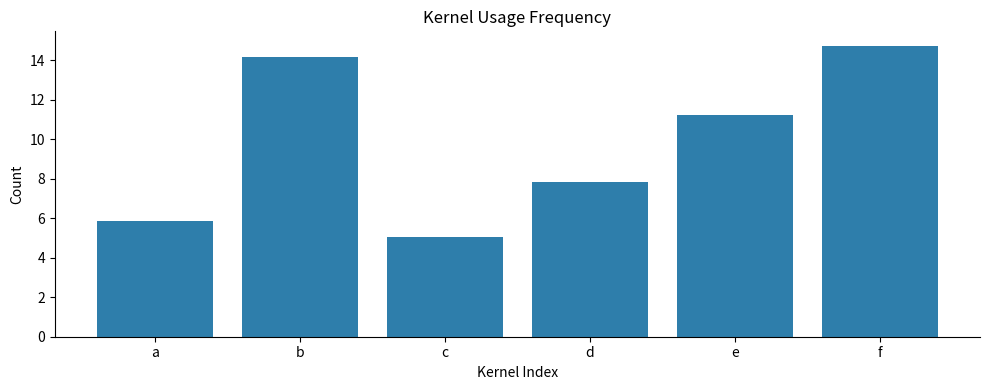

What is the smallest value displayed?

5.1